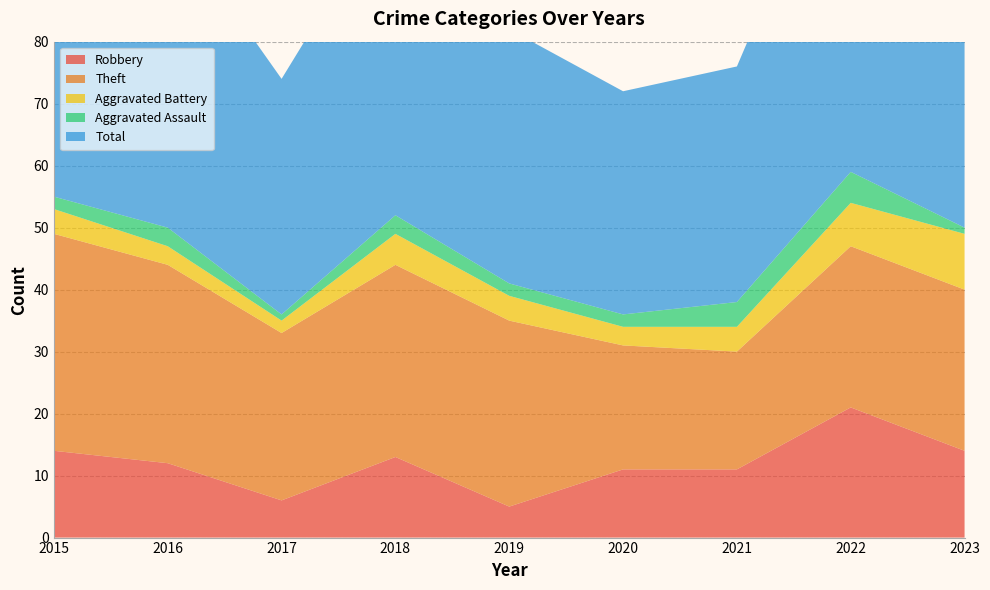

Reading right to left, list all the values displayed in this chart.

Robbery: 2023=14	2022=21	2021=11	2020=11	2019=5	2018=13	2017=6	2016=12	2015=14
Theft: 2023=26	2022=26	2021=19	2020=20	2019=30	2018=31	2017=27	2016=32	2015=35
Aggravated Battery: 2023=9	2022=7	2021=4	2020=3	2019=4	2018=5	2017=2	2016=3	2015=4
Aggravated Assault: 2023=1	2022=5	2021=4	2020=2	2019=2	2018=3	2017=1	2016=3	2015=2
Total: 2023=52	2022=60	2021=38	2020=36	2019=41	2018=52	2017=38	2016=50	2015=55